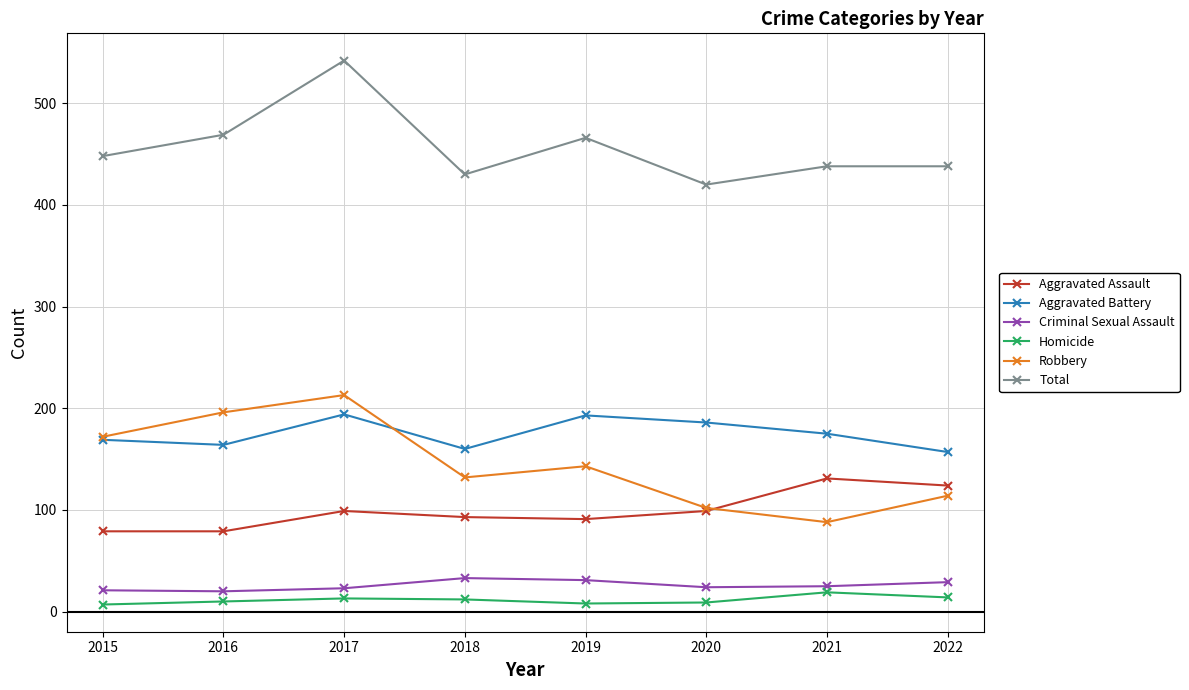

At how many categories does at least one series exceed 302?

8